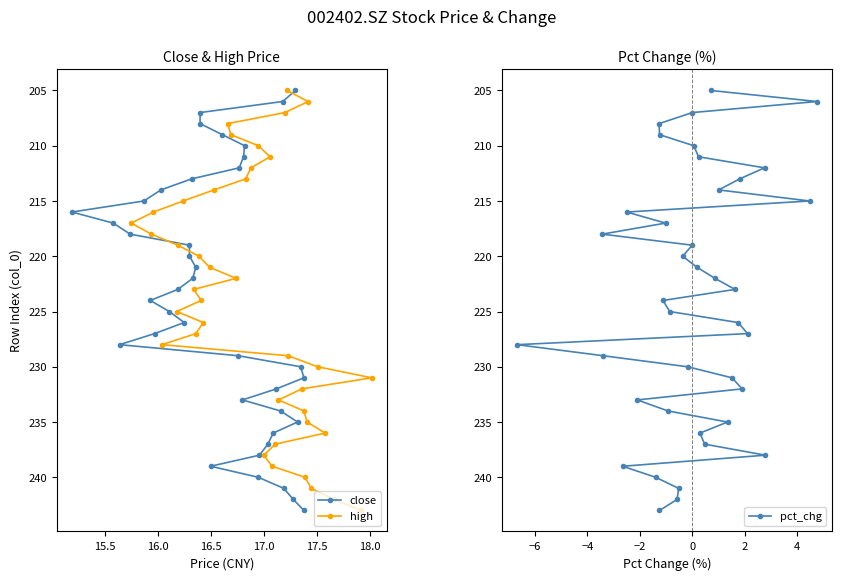

Reading left to right, transcribe all the data shown in this chart.

close: 243	242	241	240	239	238	237	236	235	234	233	232	231	230	229	228	227	226	225	224	223	222	221	220	219	218	217	216	215	214	213	212	211	210	209	208	207	206	205
high: 243	242	241	240	239	238	237	236	235	234	233	232	231	230	229	228	227	226	225	224	223	222	221	220	219	218	217	216	215	214	213	212	211	210	209	208	207	206	205
pct_chg: 243	242	241	240	239	238	237	236	235	234	233	232	231	230	229	228	227	226	225	224	223	222	221	220	219	218	217	216	215	214	213	212	211	210	209	208	207	206	205